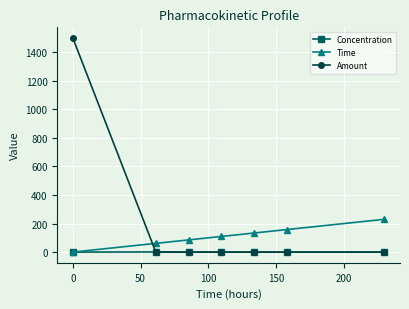

After their last crossing, which series has the higher values: Amount or Time?

Time